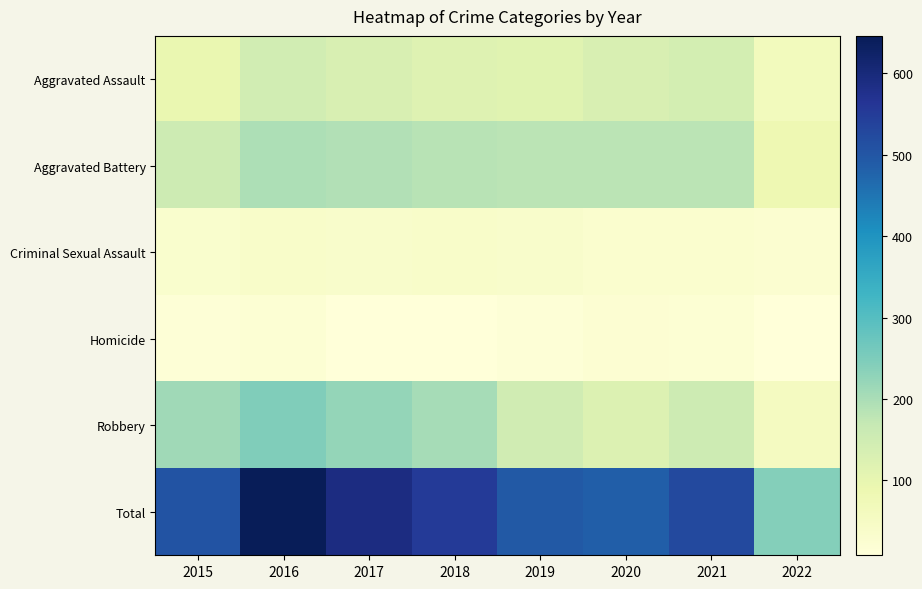

Rank the series at 2022 from lowest to highest value.

Homicide, Criminal Sexual Assault, Robbery, Aggravated Assault, Aggravated Battery, Total